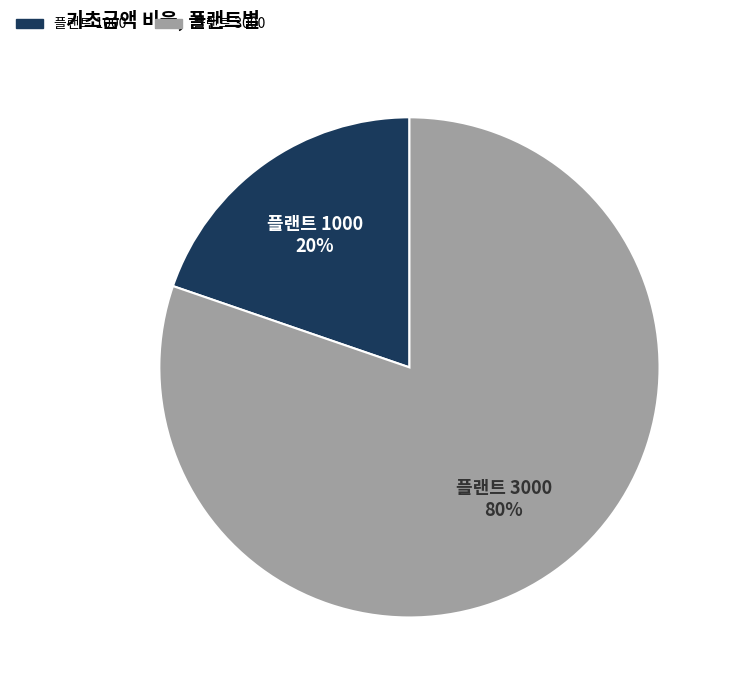

Which has a higher value, 플랜트 1000 or 플랜트 3000?

플랜트 3000